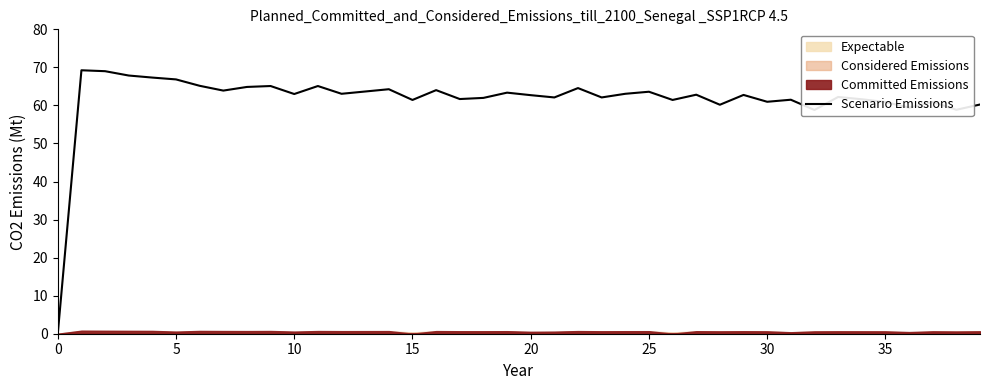

Does the chart have visible grid lines?

No